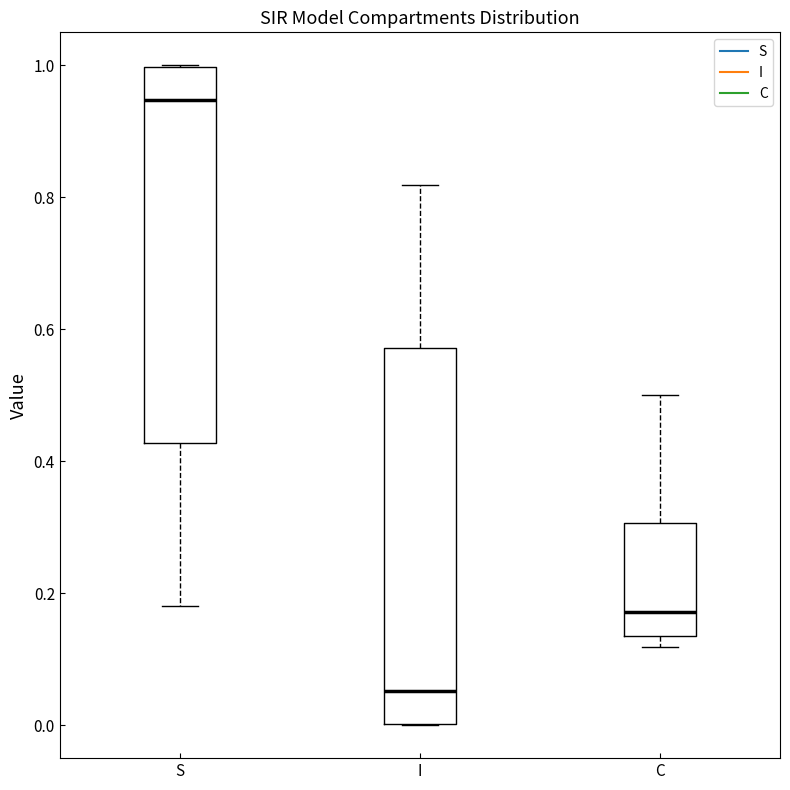

Where does the upper whisker of the box for C end on the y-axis? The values are not printed on the chart, so give them approximately, as read against the axis.

0.50